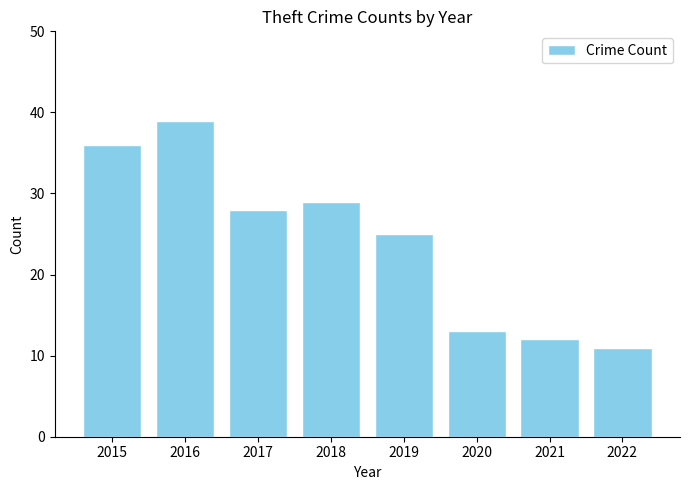

What is the value of the 7th bar from the left?

12